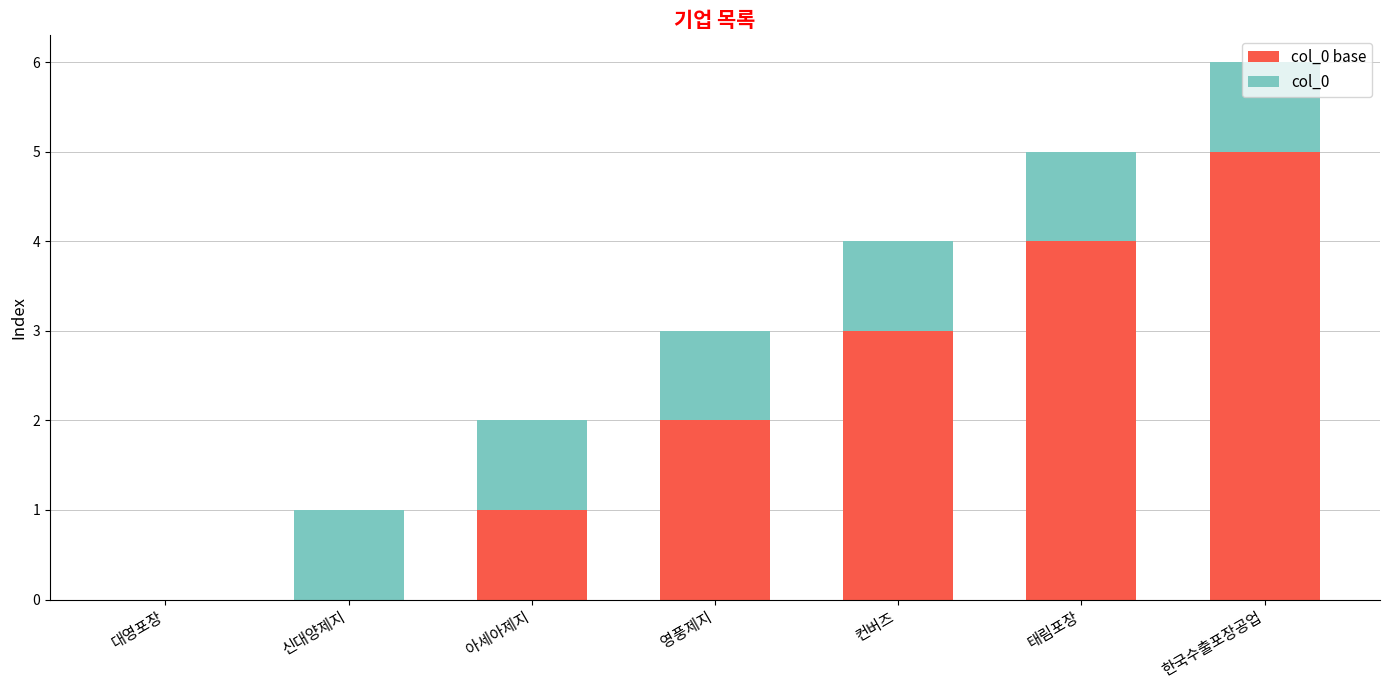

What is the total value across all series at 영풍제지?

3